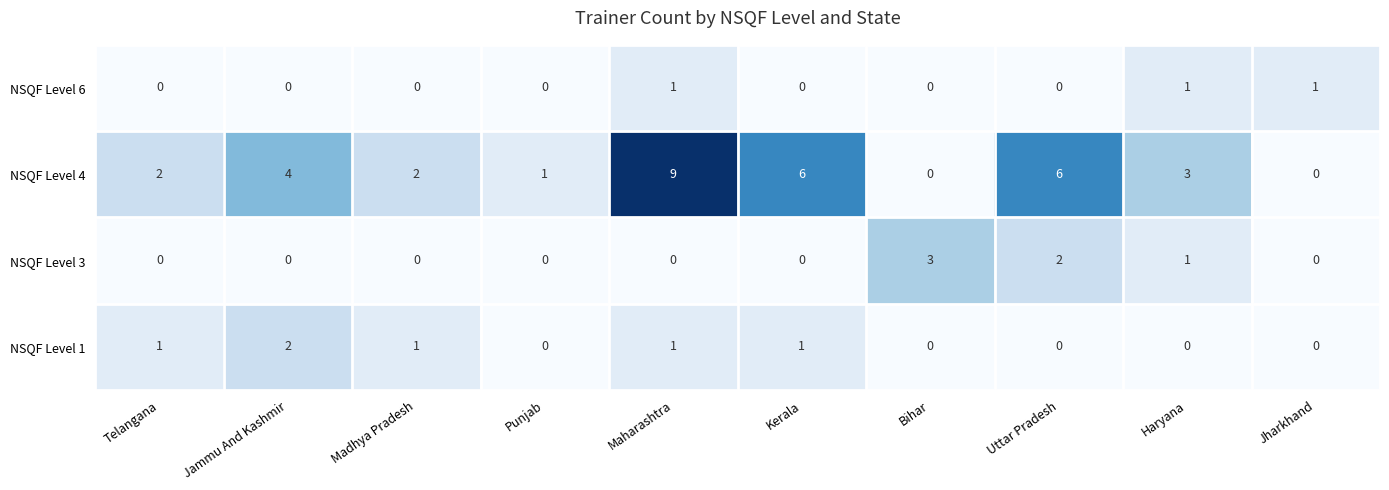

What is the sum of all NSQF Level 1 values?

6